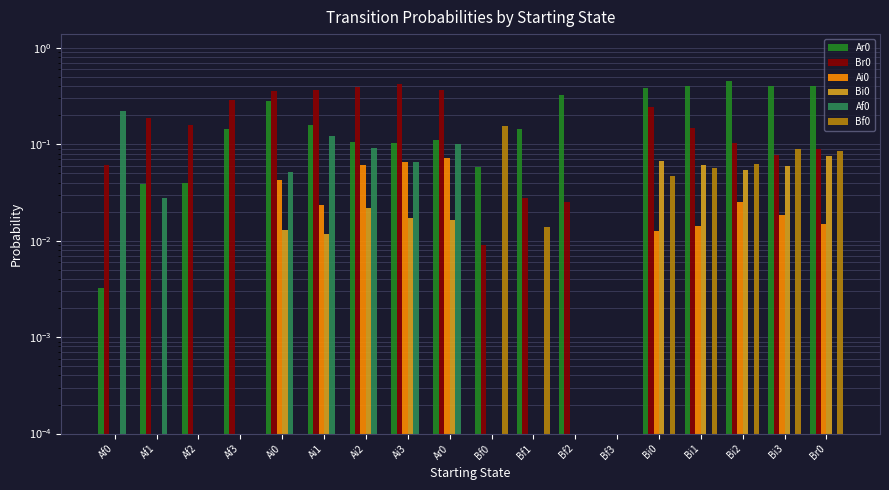

Which series changed the most between Ai1 and Bf2?

Br0